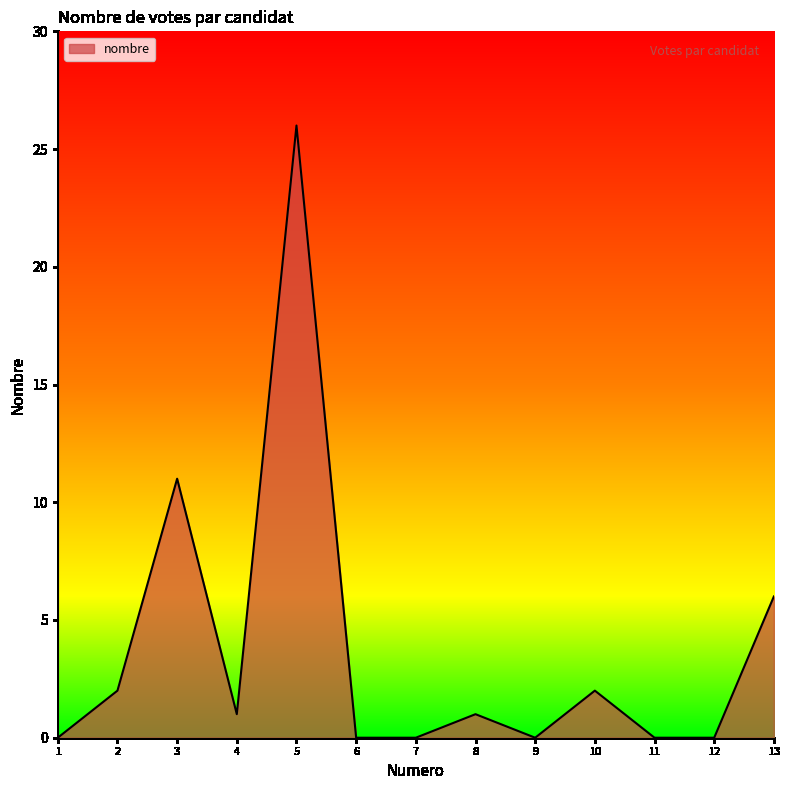

At which label is the value closest to 13?

3